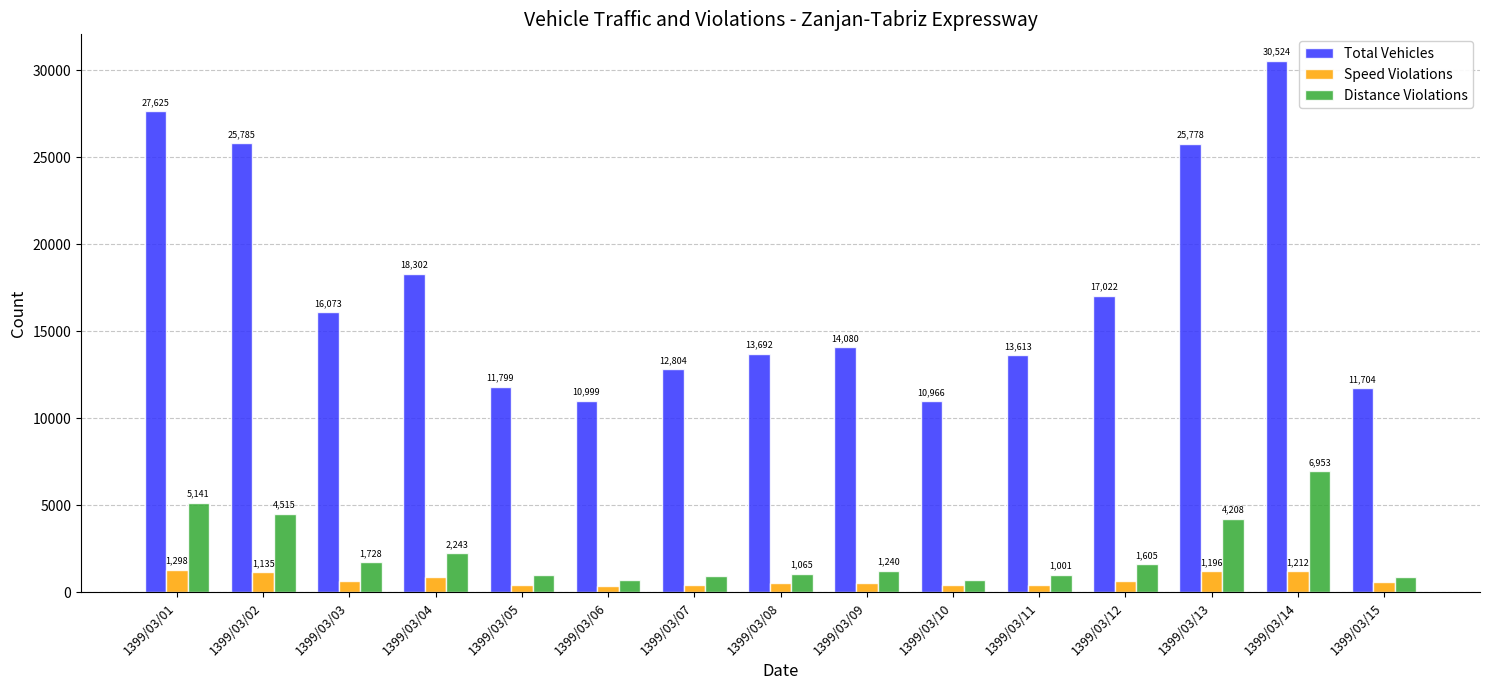

At which label does Distance Violations first exceed 1240?

1399/03/01